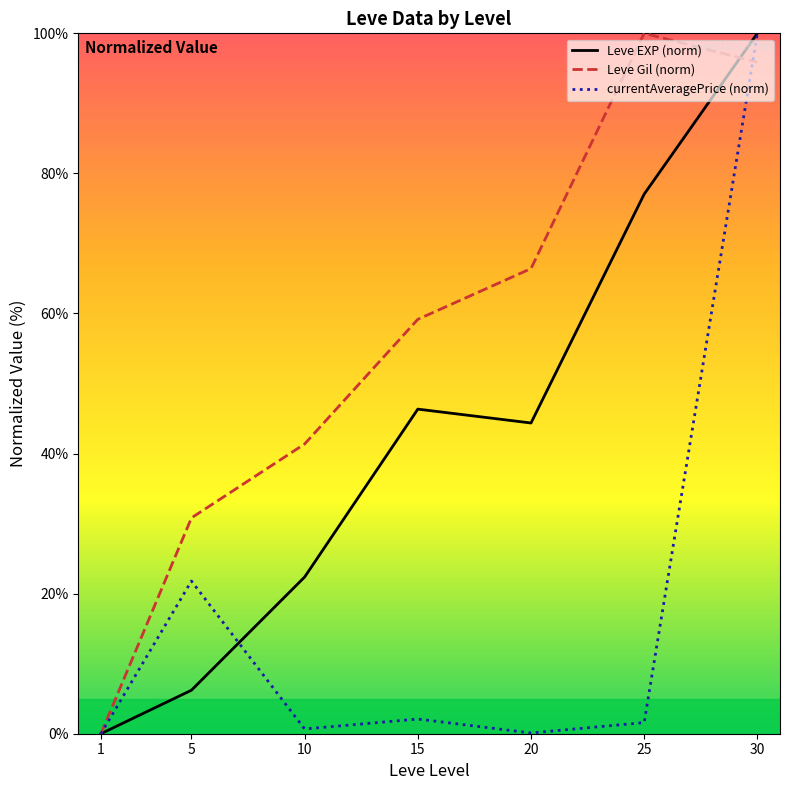

Is it true that Leve EXP (norm) equals 44.4 at 20?

True